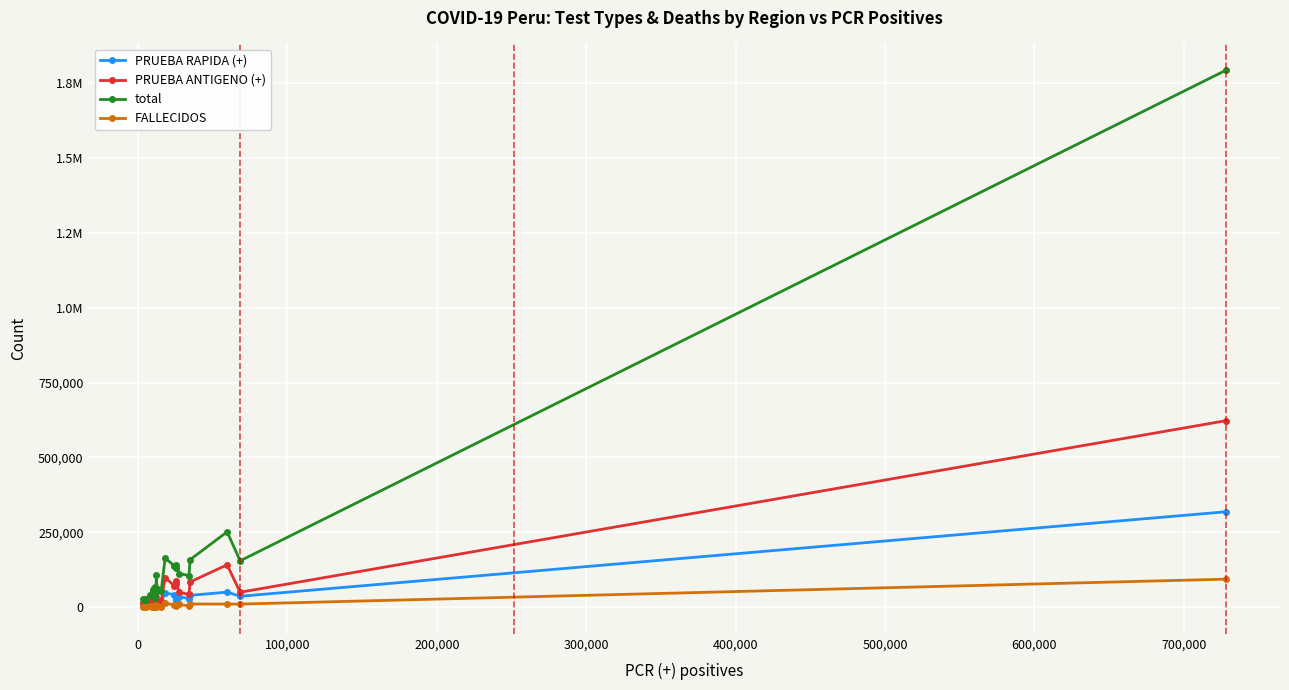

What is the difference between the maximum and second lowest values in the PRUEBA ANTIGENO (+) series?

613508